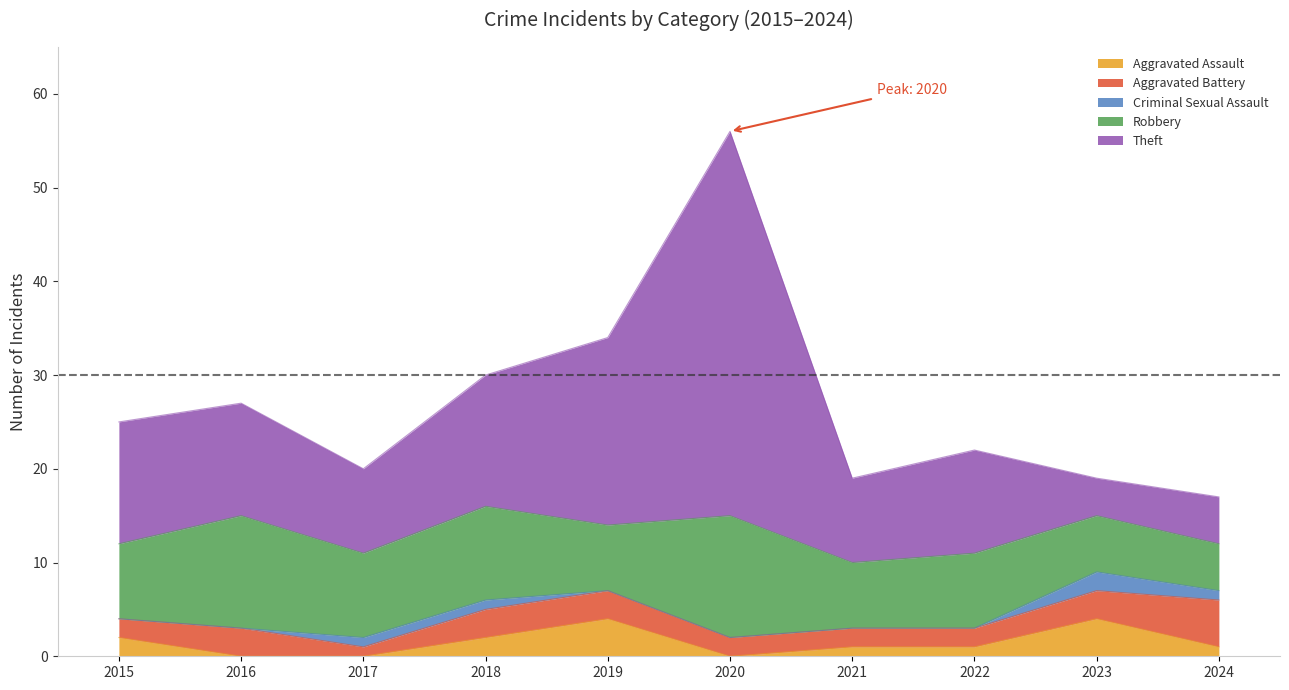

Rank the categories by Robbery value from lowest to highest.

2024, 2023, 2019, 2021, 2015, 2022, 2017, 2018, 2016, 2020